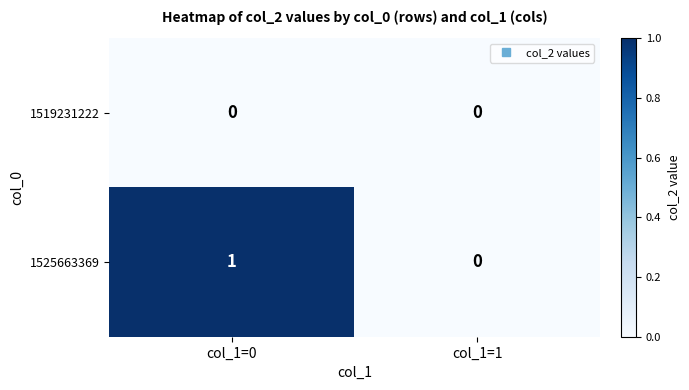

At which label is 1525663369 closest to 0?

col_1=1